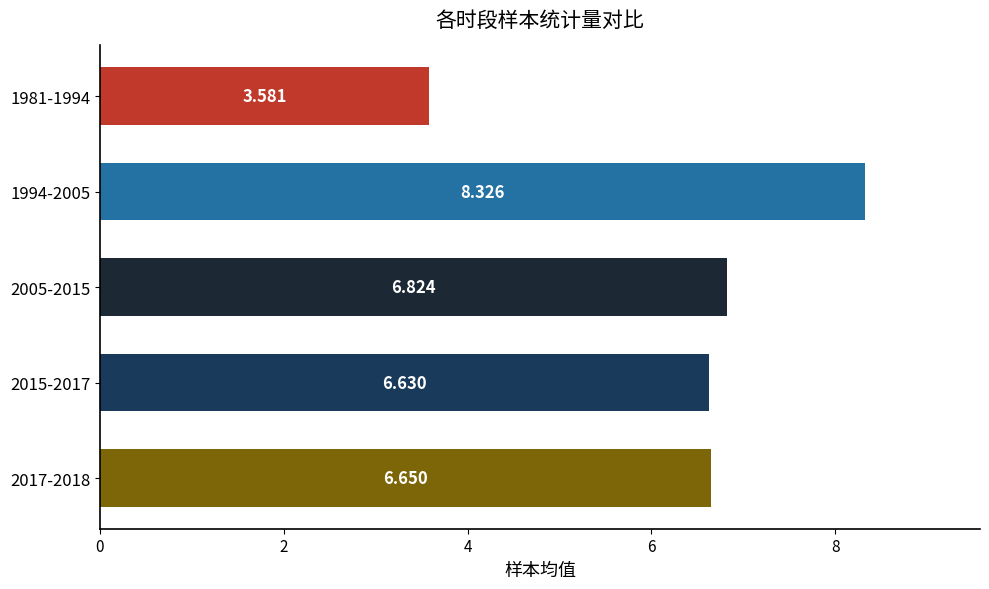

Rank the categories by value from lowest to highest.

1981-1994, 2015-2017, 2017-2018, 2005-2015, 1994-2005